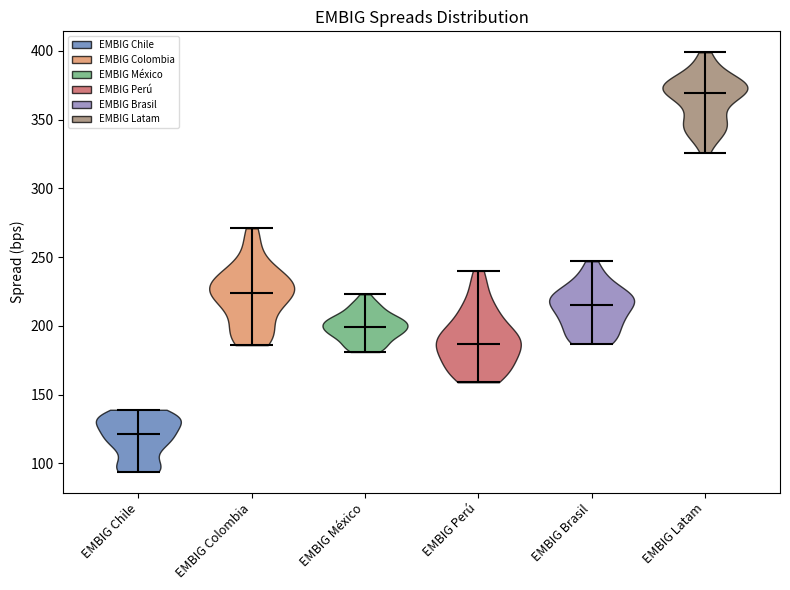

Where does the median line of the violin for EMBIG Perú sit on the y-axis? The values are not printed on the chart, so give them approximately, as read against the axis.

185